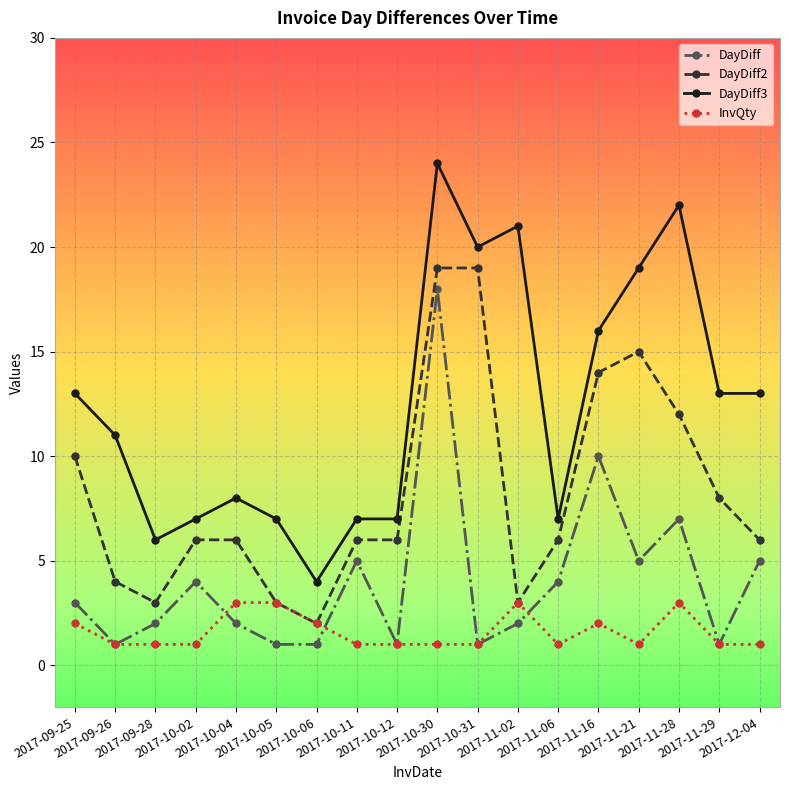

What is the sum of all DayDiff values?

73